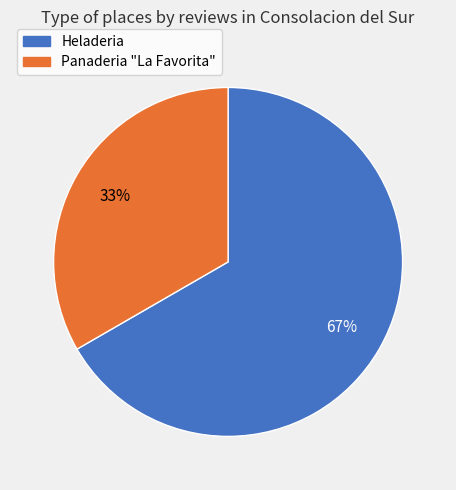

The Panaderia "La Favorita" slice represents 41% of the pie. True or false?

False